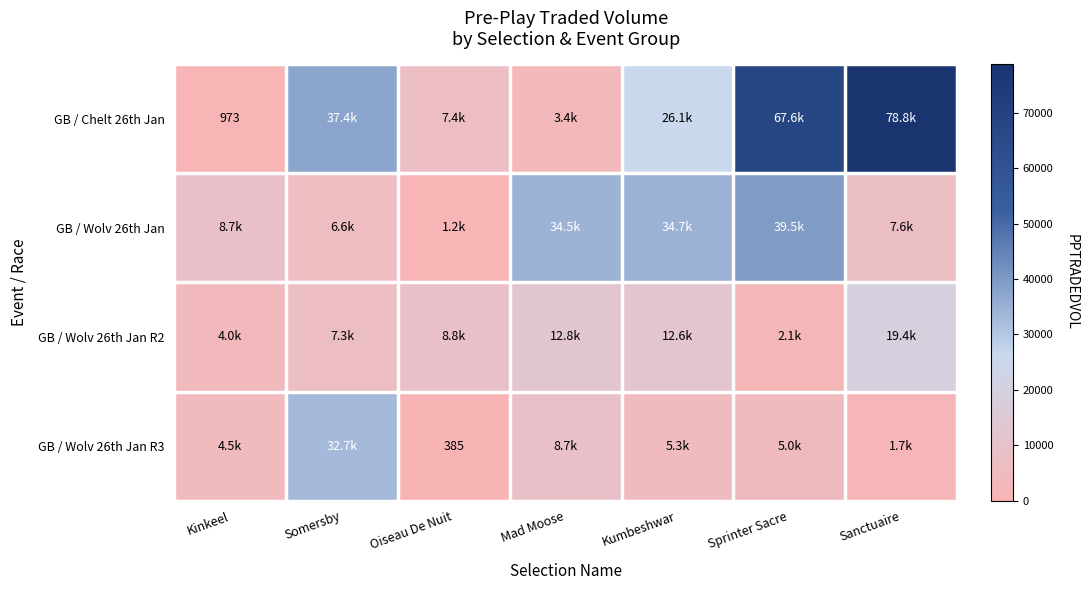

Which series has the widest spread of values?

GB / Chelt 26th Jan